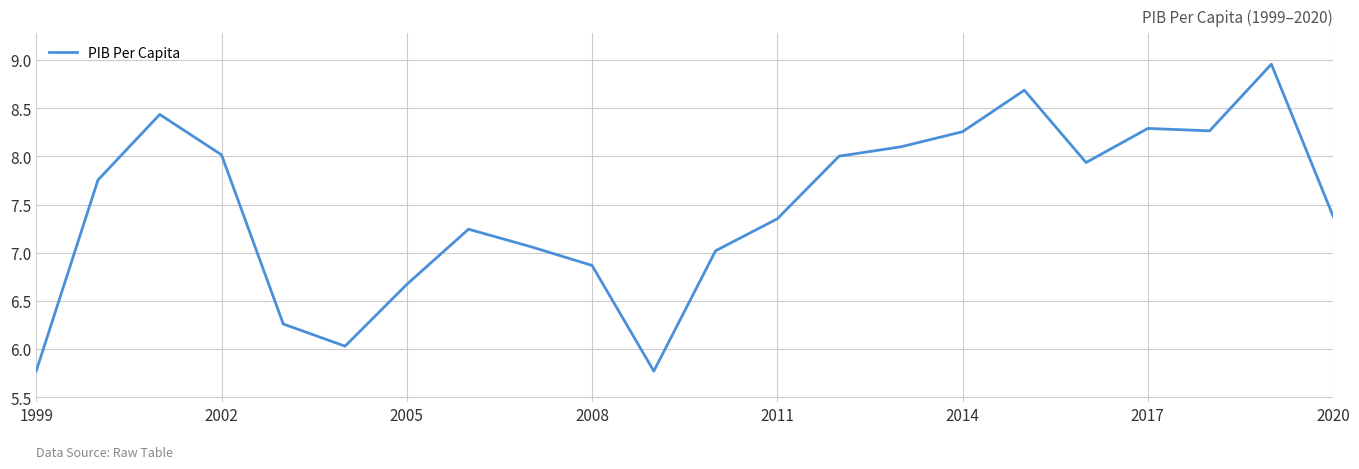

What is the smallest value displayed?

5.8